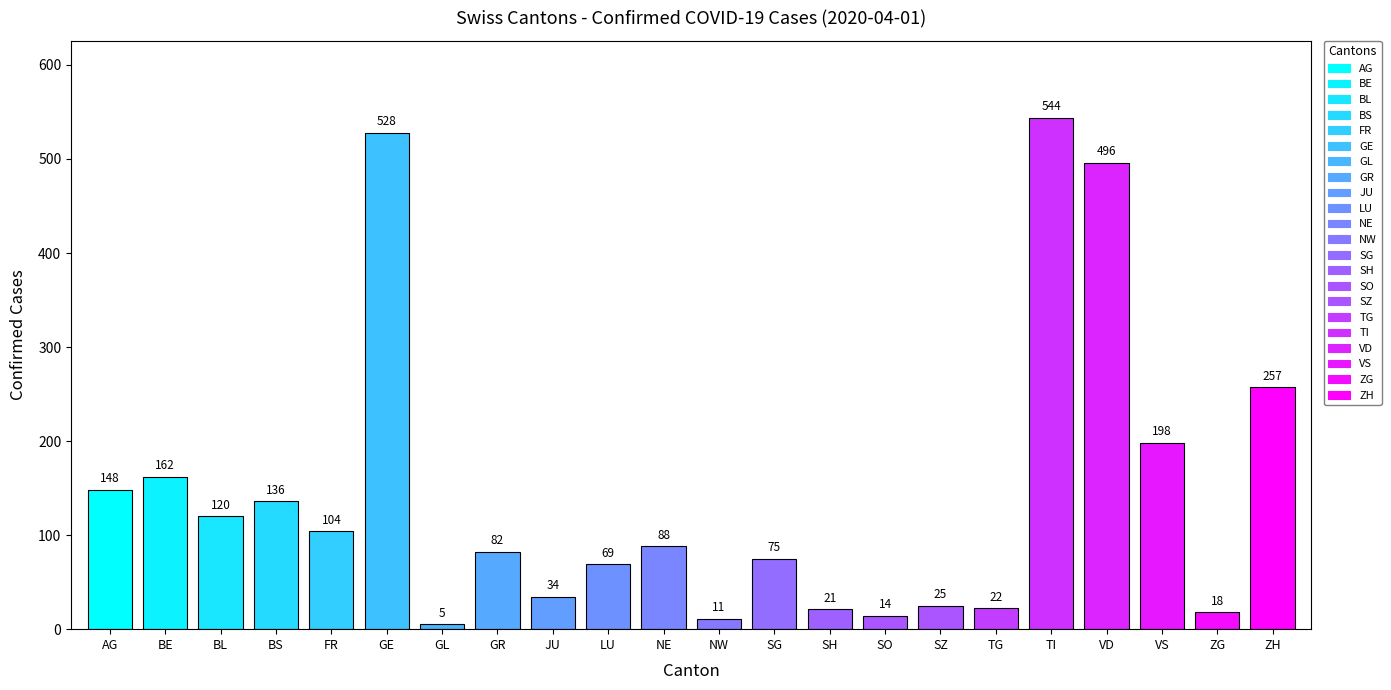

Count the number of values greater than 88.

10